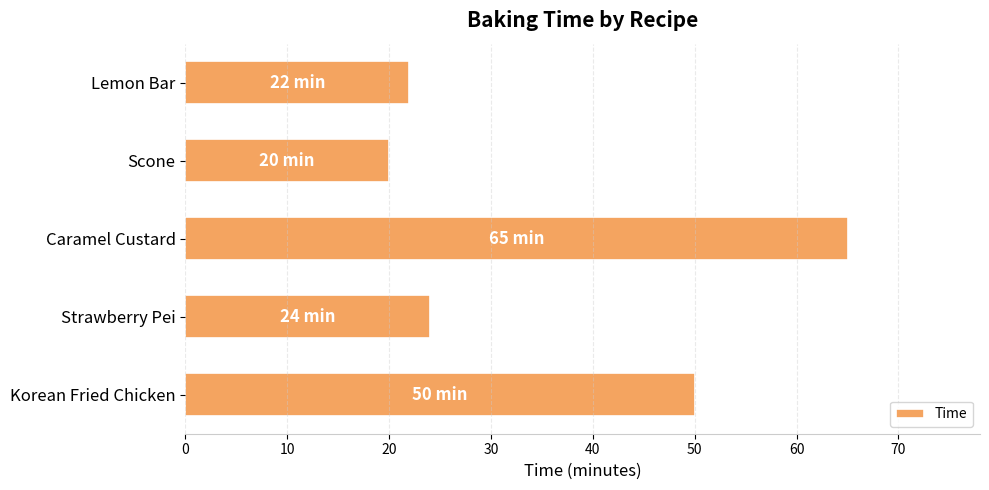

What is the change in value from Lemon Bar to Caramel Custard?

+43